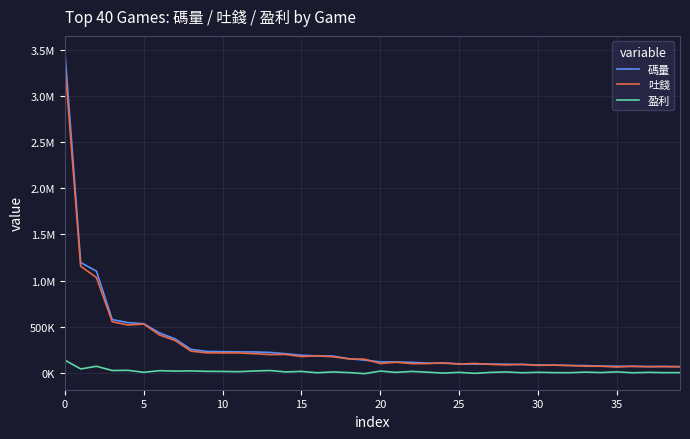

What is the minimum value shown in the chart?

-10241.3